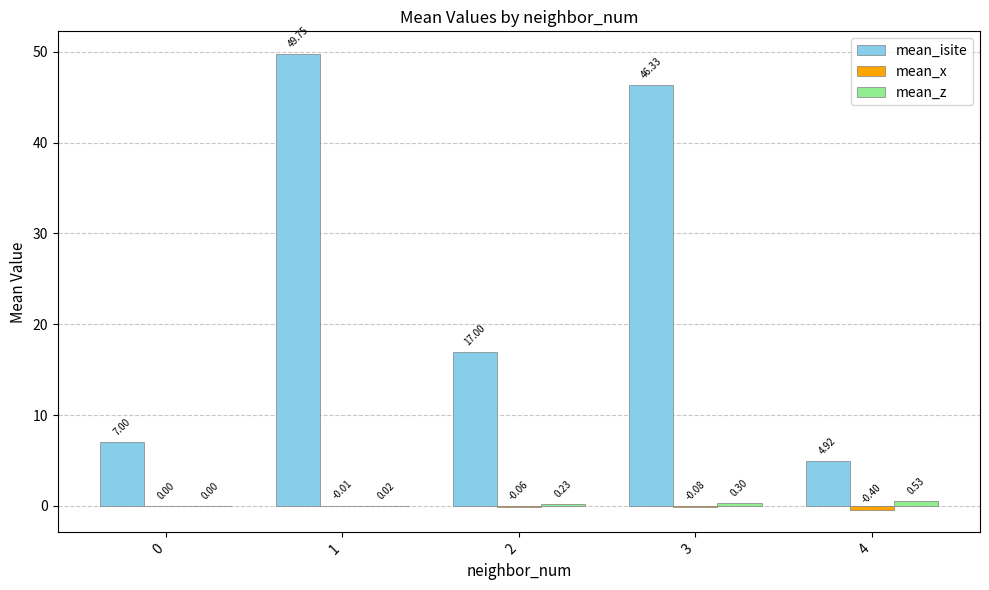

What is the greatest value displayed?

49.8